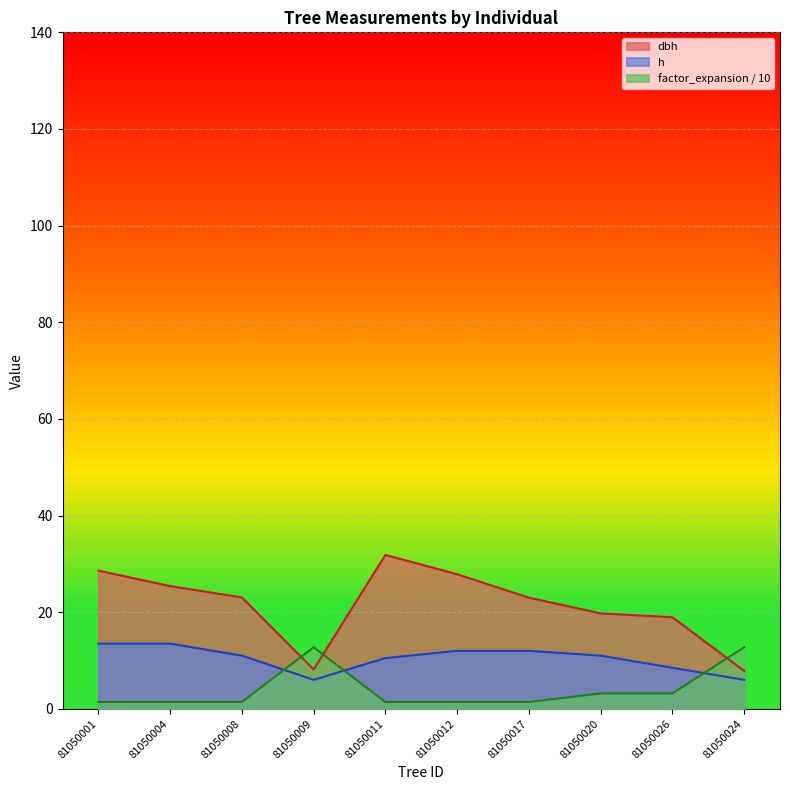

Which series changed the most between 81050009 and 81050020?

dbh